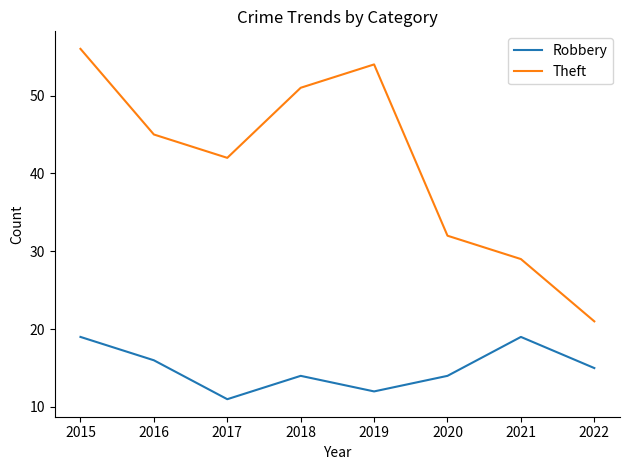

True or false: Theft has a value of 9 at 2020.

False